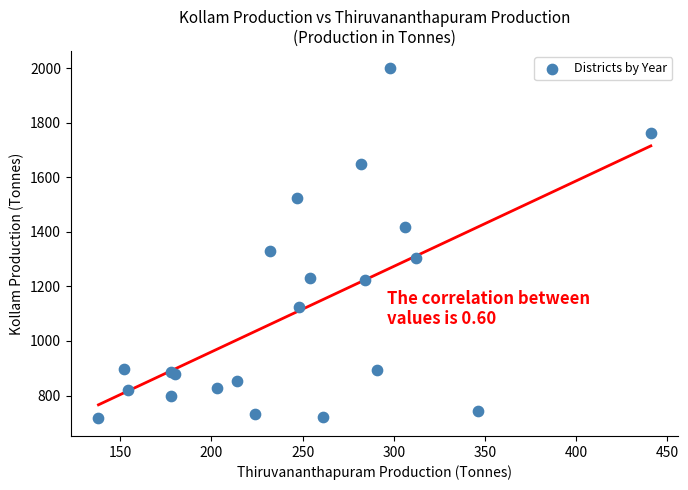

What Y value in the scatter plot is closest to 1357?

1331